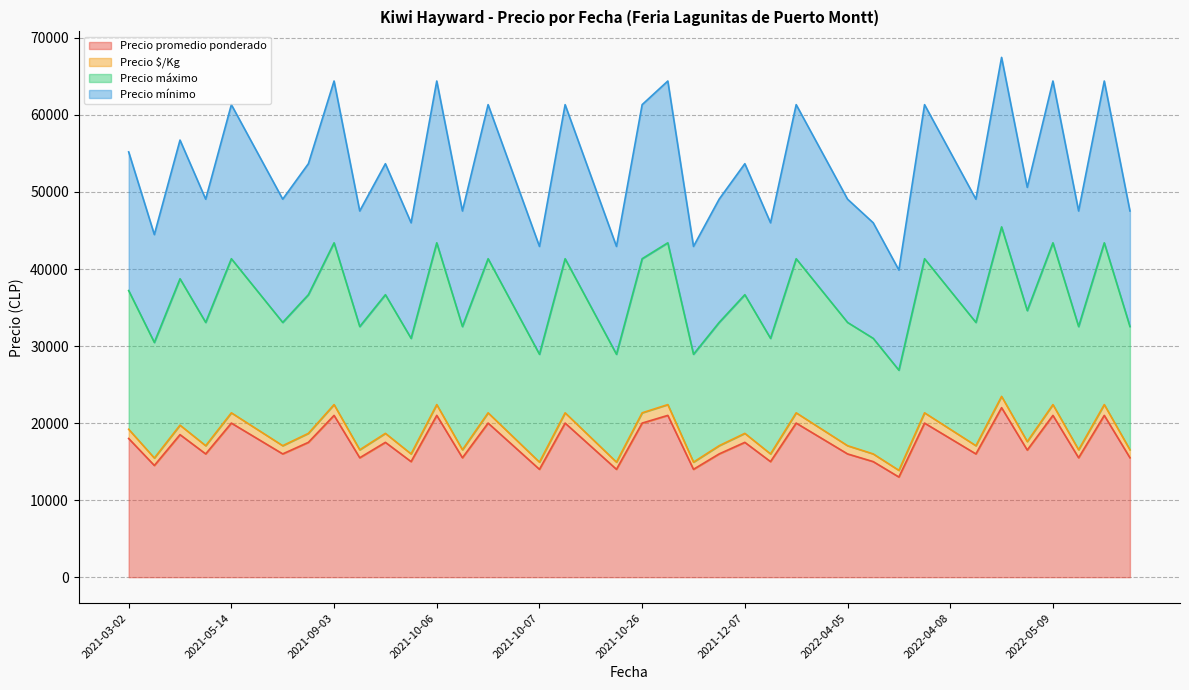

Where does the Precio máximo series first go above 36667?

2021-03-02